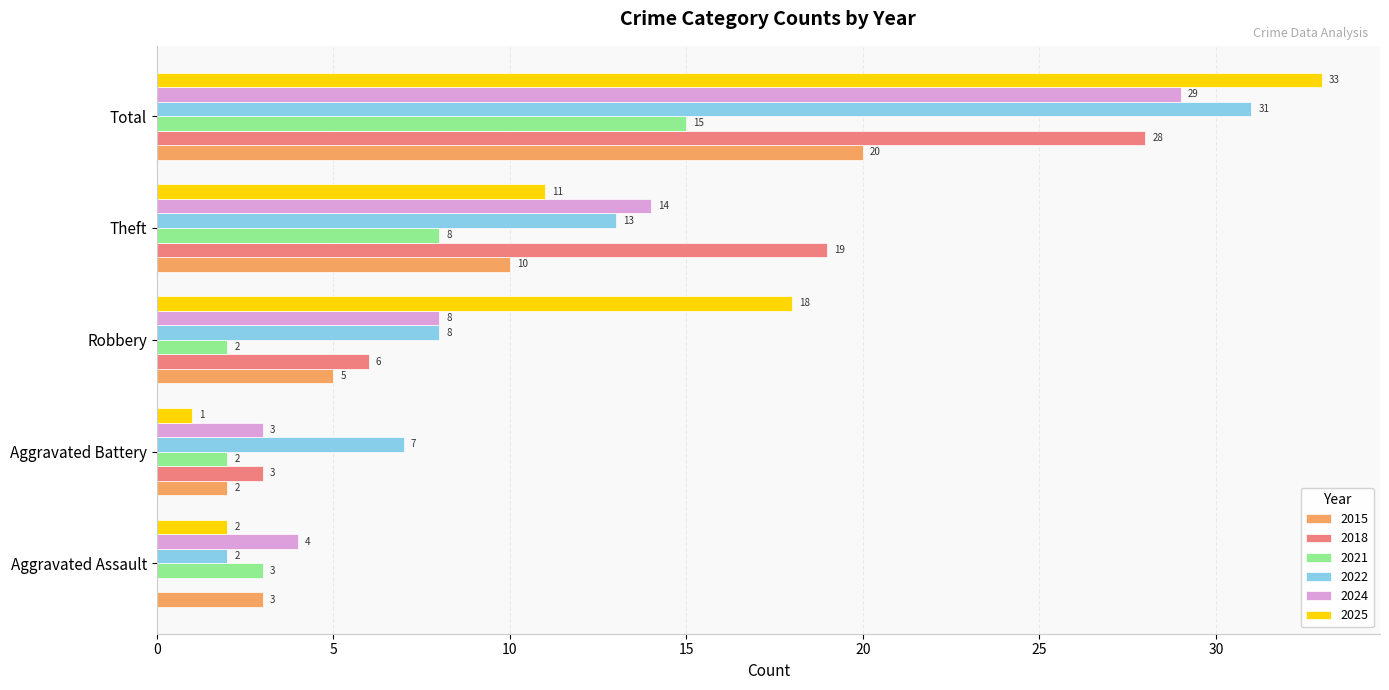

What is the sum of all 2024 values?

58